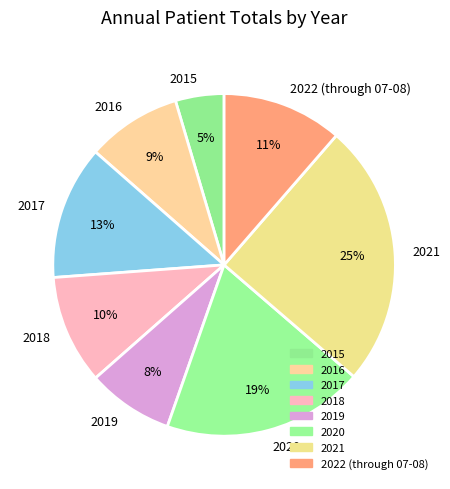

Rank the categories by value from lowest to highest.

2015, 2019, 2016, 2018, 2022 (through 07-08), 2017, 2020, 2021